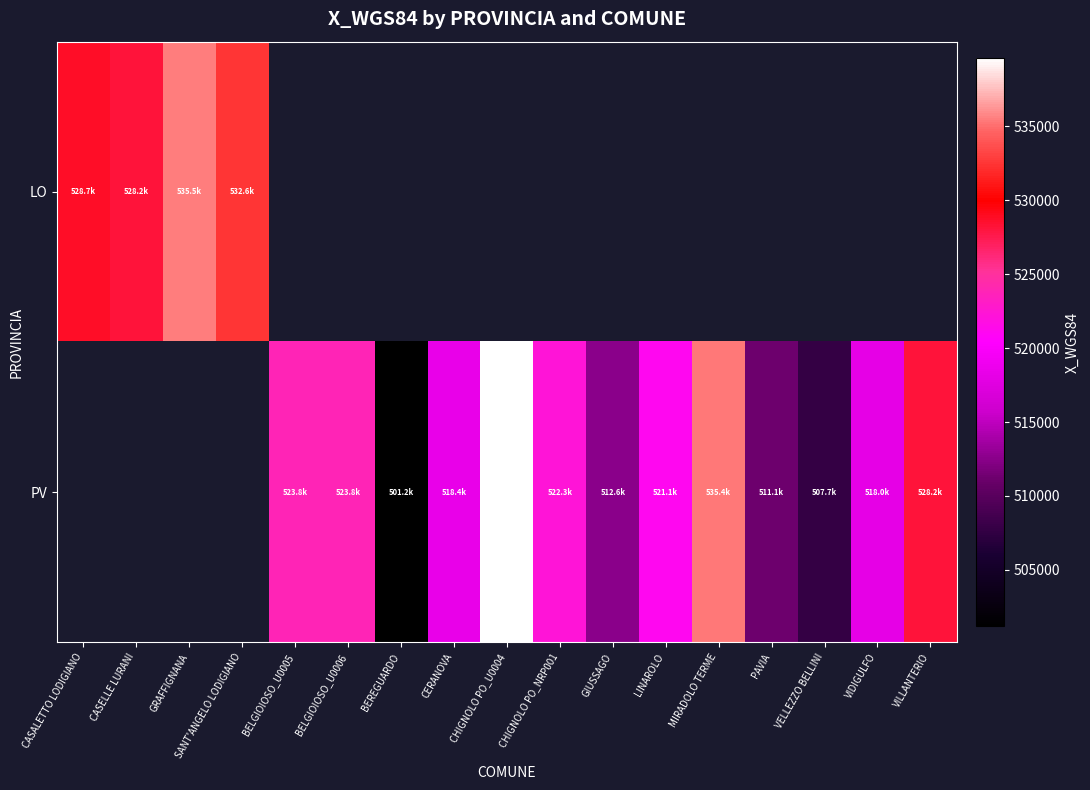

Rank the series by their maximum value, from lowest to highest.

LO, PV